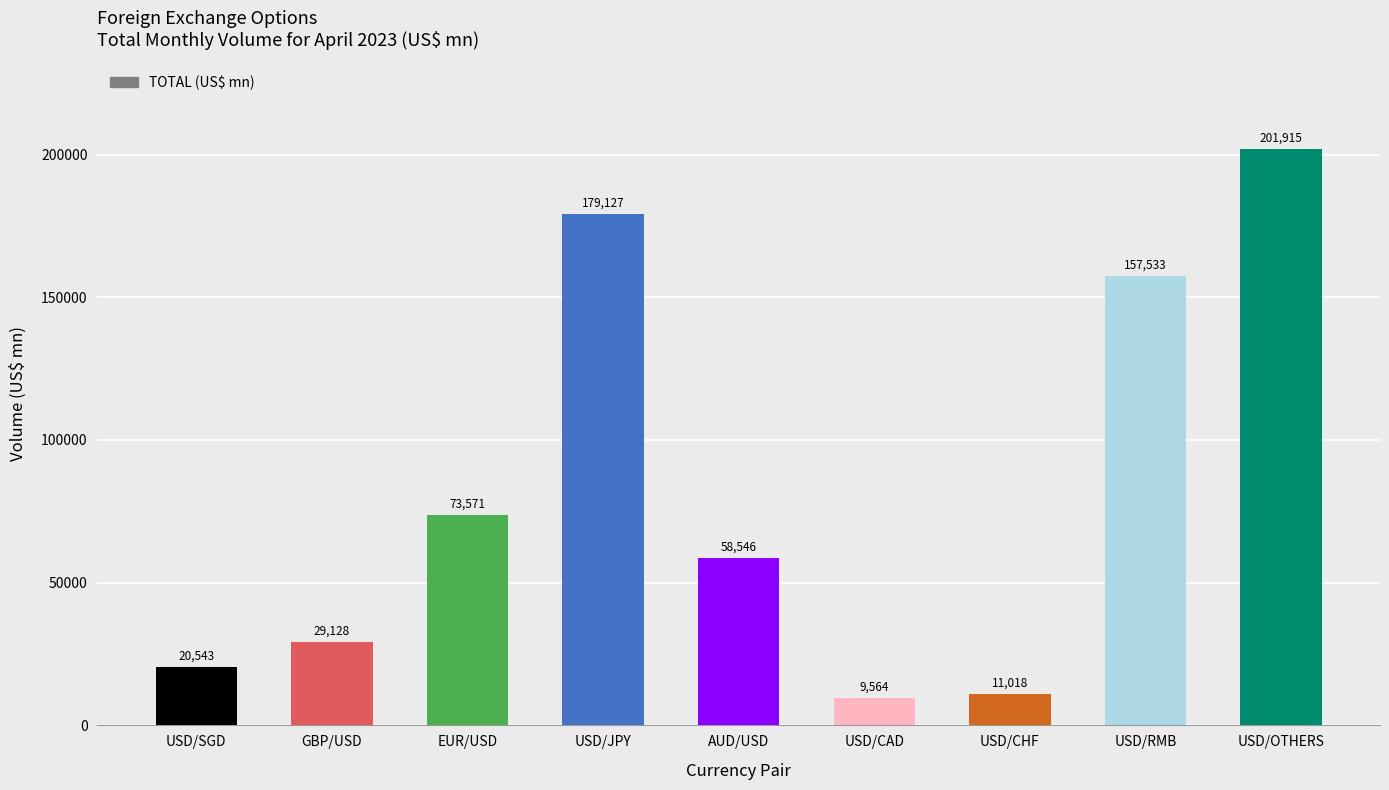

Reading right to left, what are all the values shown in this chart?

201915	157533	11018	9564	58546	179127	73571	29128	20543